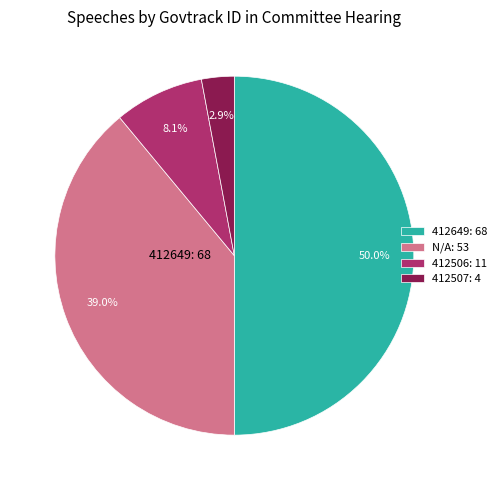

Does 412506: 11 represent more than half of the total?

No